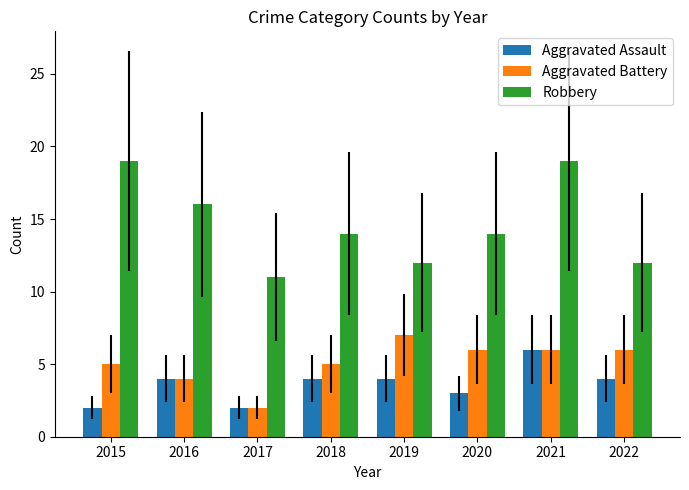

What is the value of the Robbery bar at the 3rd from the left?

11